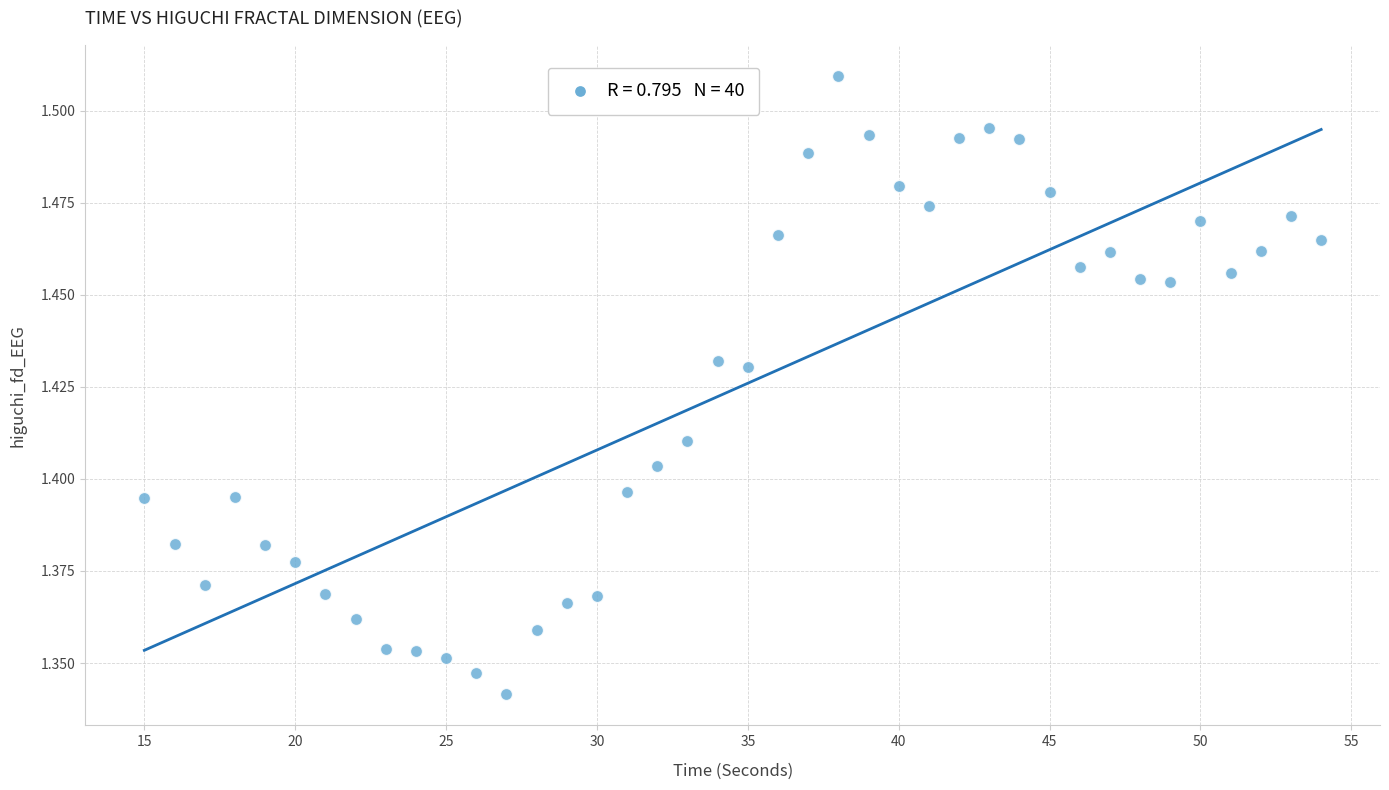

What is the range of X values (max minus min)?

39.0